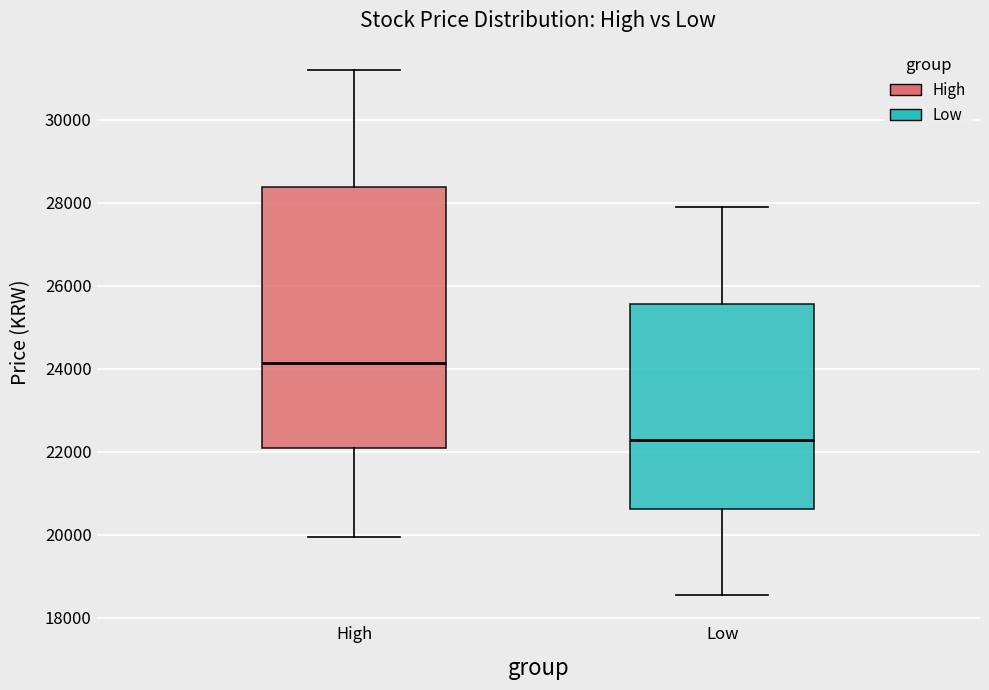

Comparing the boxes themselves (not the whiskers), which one is the tallest?

High